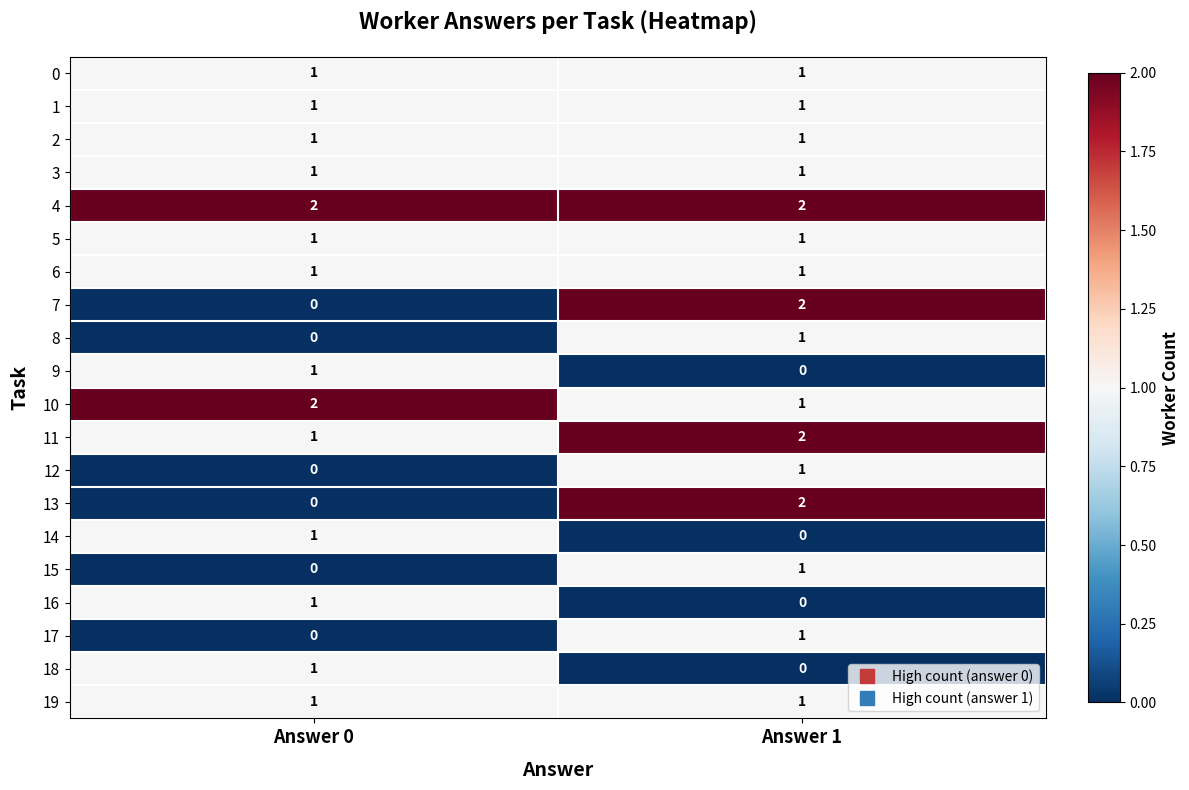

True or false: 19 has a value of 1 at Answer 0.

True